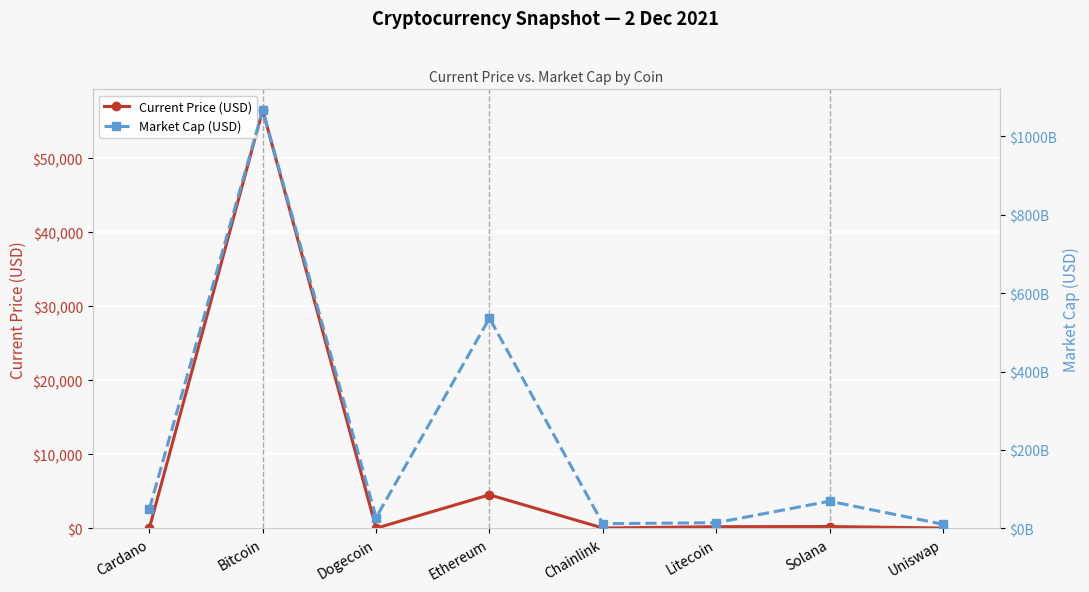

What is the maximum value shown in the chart?

1067366080370.0